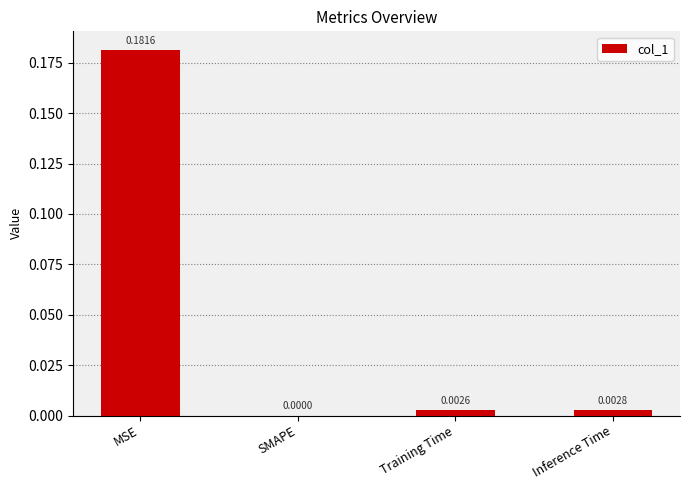

Between MSE and SMAPE, which is larger?

MSE